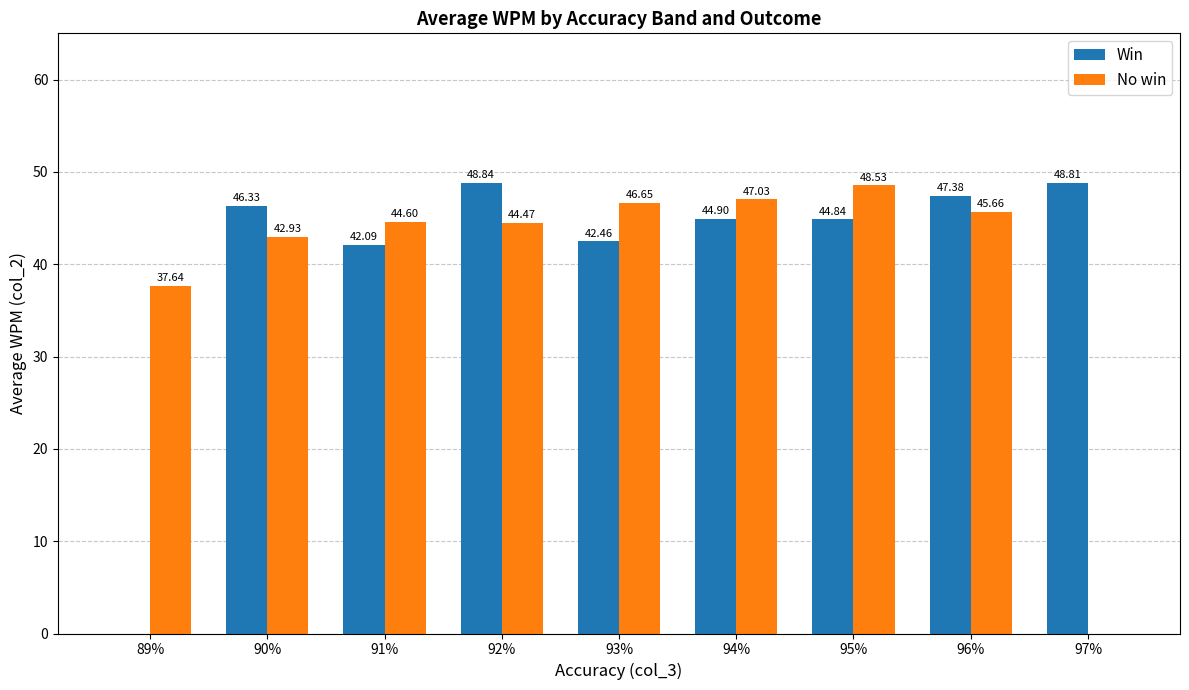

Count the number of categories in the chart.

9